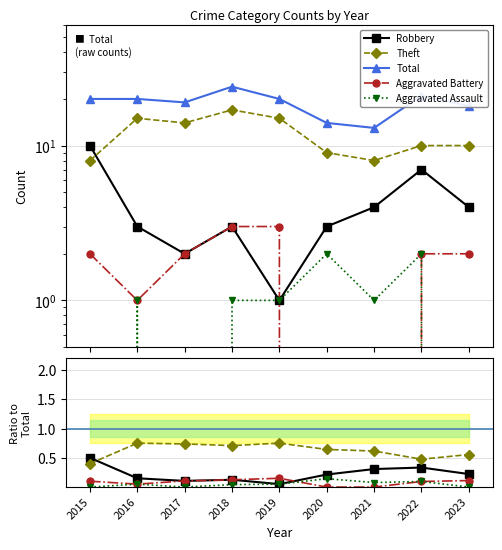

True or false: Aggravated Battery and Total cross at least once.

False